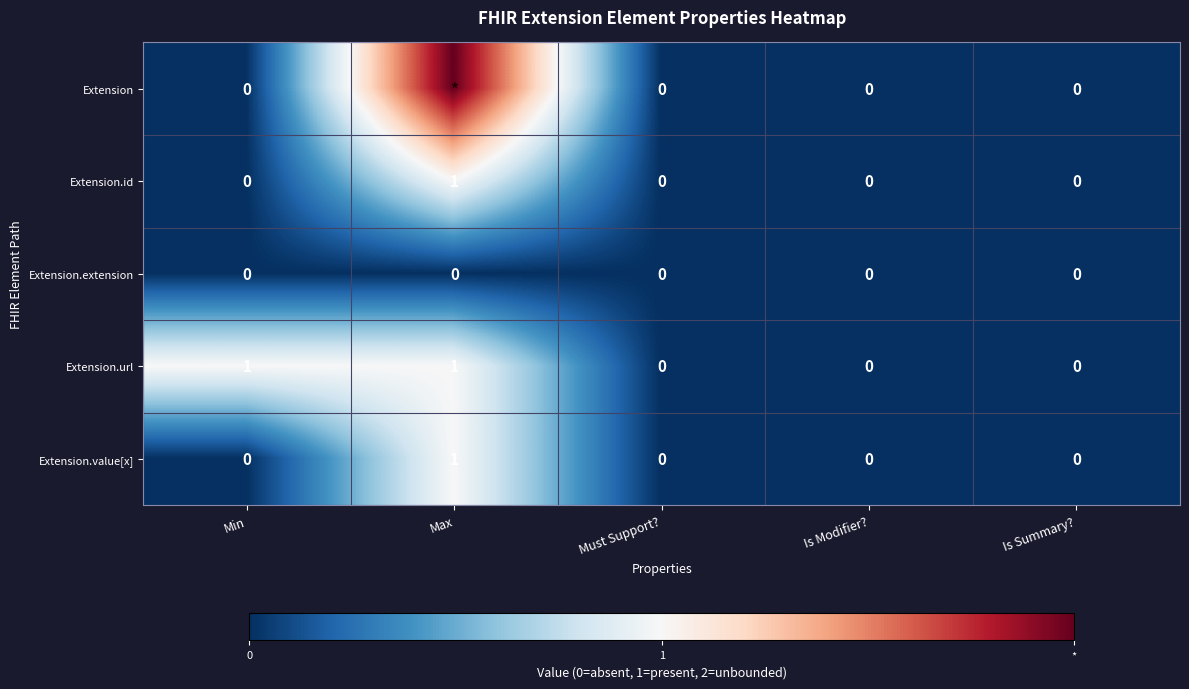

Count the Extension.id values in the range 0 to 1.

5